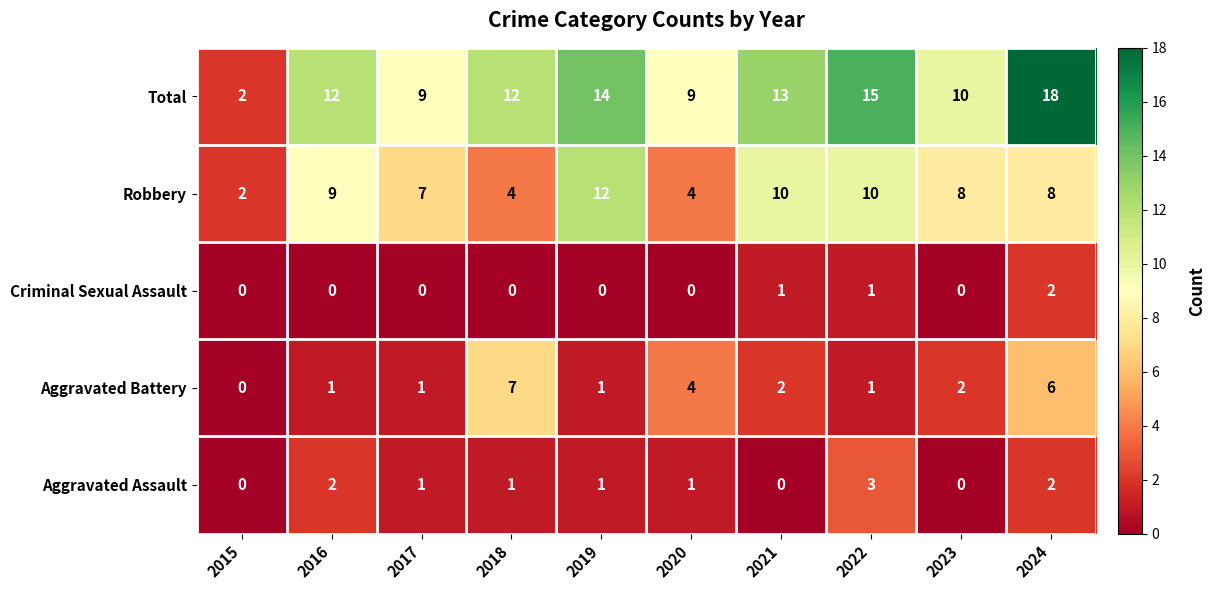

At 2018, list the series in order from largest to smallest.

Total, Aggravated Battery, Robbery, Aggravated Assault, Criminal Sexual Assault